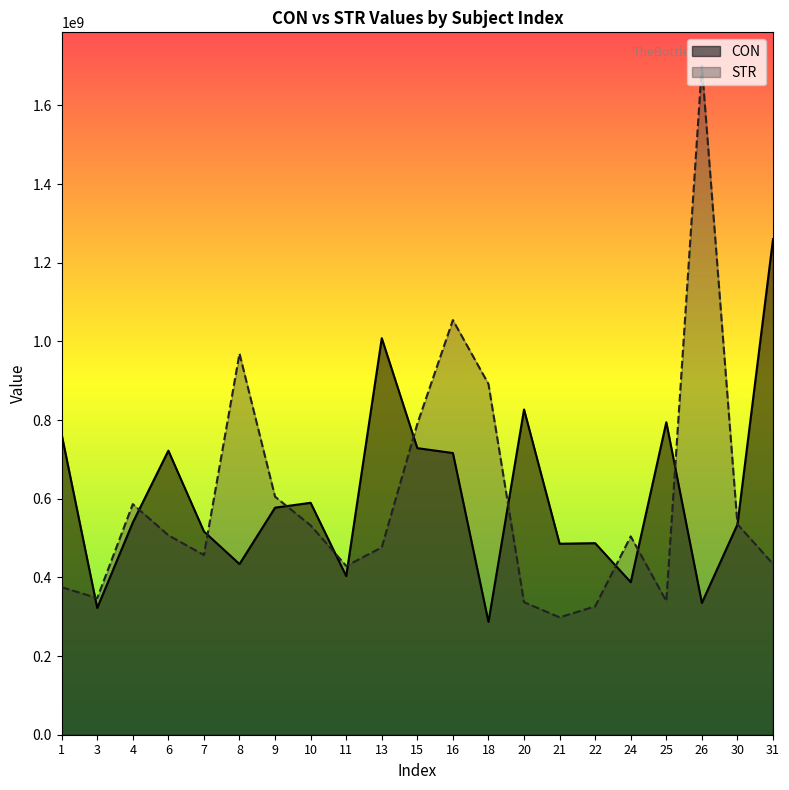

List the series in order of their peak value, lowest first.

CON, STR